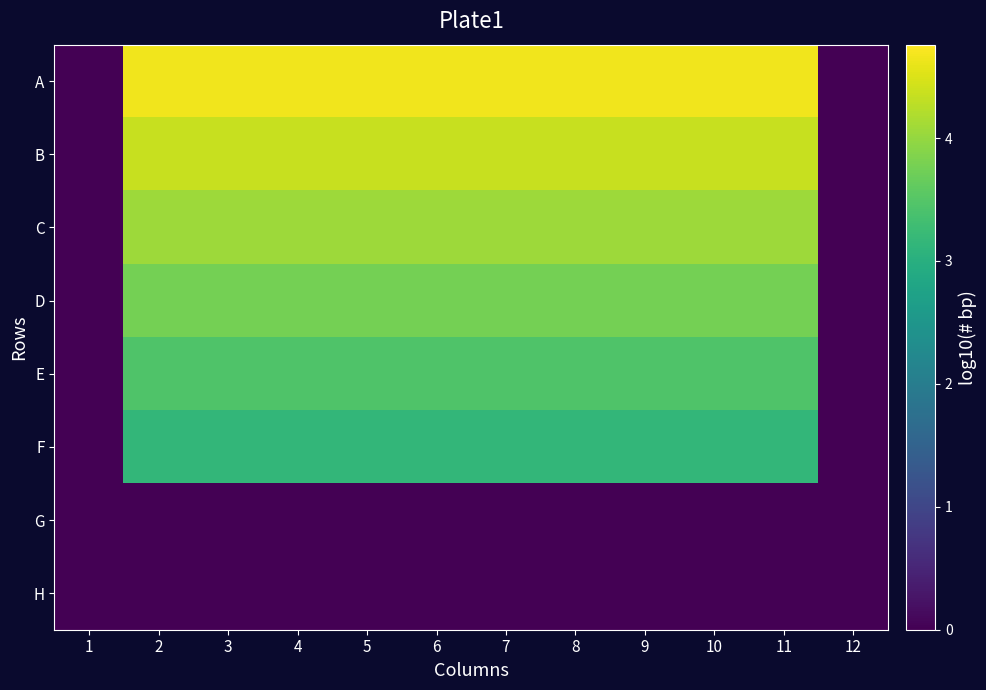

Reading right to left, what are all the values shown in this chart?

A: 12=0.0	11=4.7	10=4.7	9=4.7	8=4.7	7=4.7	6=4.7	5=4.7	4=4.7	3=4.7	2=4.7	1=0.0
B: 12=0.0	11=4.4	10=4.4	9=4.4	8=4.4	7=4.4	6=4.4	5=4.4	4=4.4	3=4.4	2=4.4	1=0.0
C: 12=0.0	11=4.1	10=4.1	9=4.1	8=4.1	7=4.1	6=4.1	5=4.1	4=4.1	3=4.1	2=4.1	1=0.0
D: 12=0.0	11=3.8	10=3.8	9=3.8	8=3.8	7=3.8	6=3.8	5=3.8	4=3.8	3=3.8	2=3.8	1=0.0
E: 12=0.0	11=3.5	10=3.5	9=3.5	8=3.5	7=3.5	6=3.5	5=3.5	4=3.5	3=3.5	2=3.5	1=0.0
F: 12=0.0	11=3.2	10=3.2	9=3.2	8=3.2	7=3.2	6=3.2	5=3.2	4=3.2	3=3.2	2=3.2	1=0.0
G: 12=0.0	11=0.0	10=0.0	9=0.0	8=0.0	7=0.0	6=0.0	5=0.0	4=0.0	3=0.0	2=0.0	1=0.0
H: 12=0.0	11=0.0	10=0.0	9=0.0	8=0.0	7=0.0	6=0.0	5=0.0	4=0.0	3=0.0	2=0.0	1=0.0